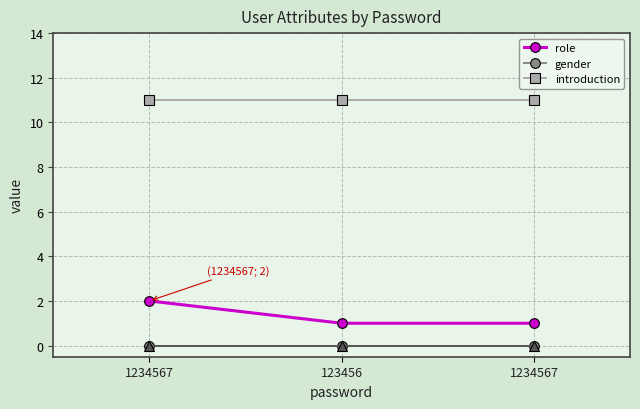

How many distinct data groups are displayed?

3